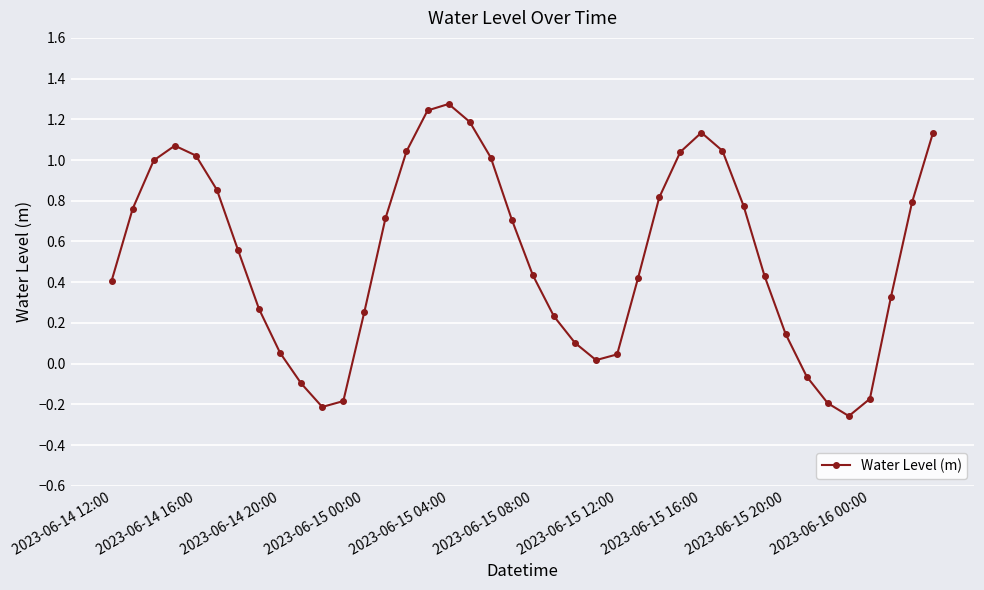

How many points are lower than both their immediate neighbors (excluding endpoints)?

3